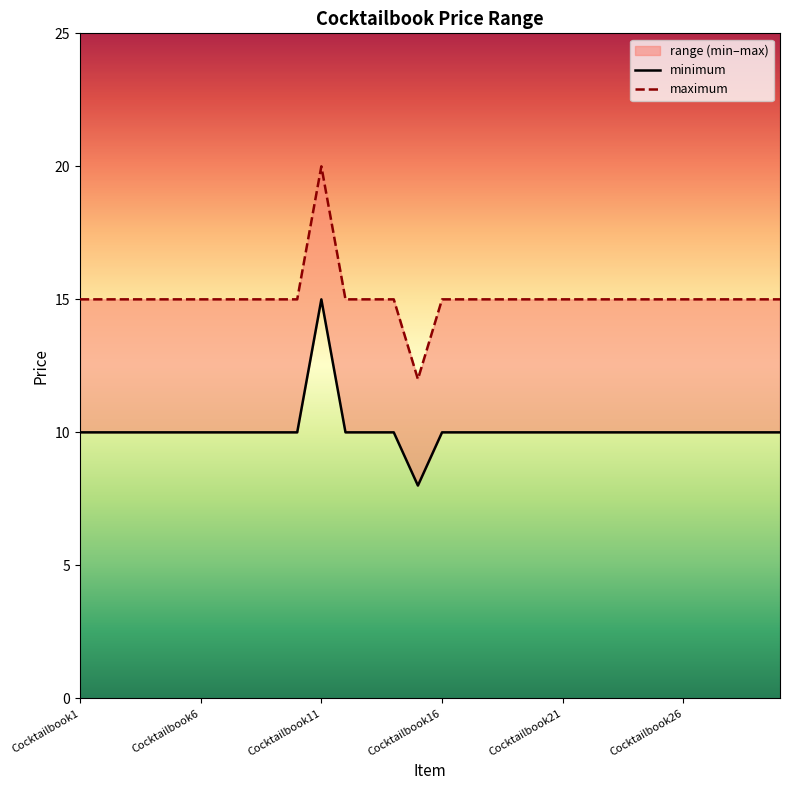

True or false: maximum and minimum cross at least once.

False